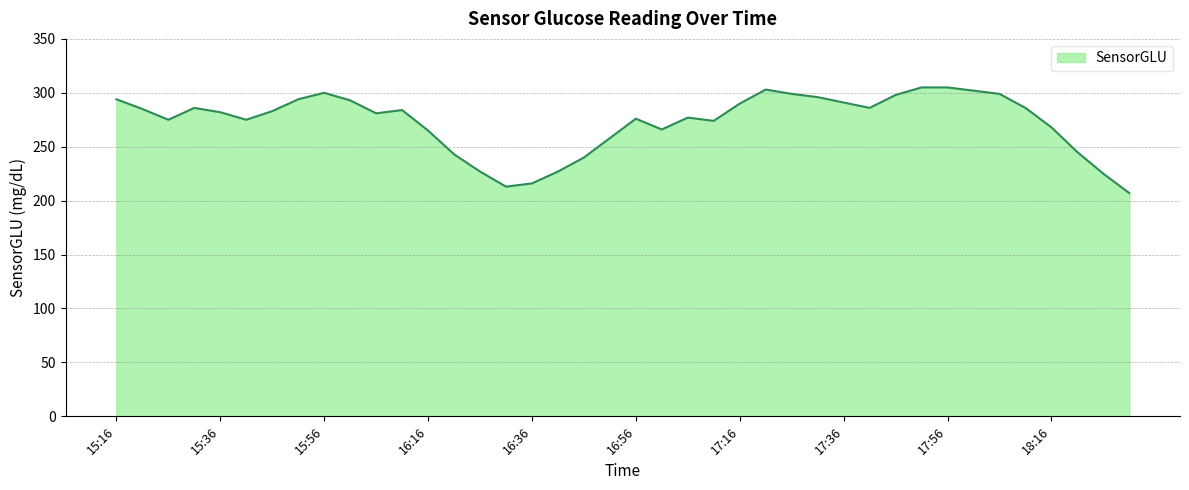

What is the greatest value displayed?

305